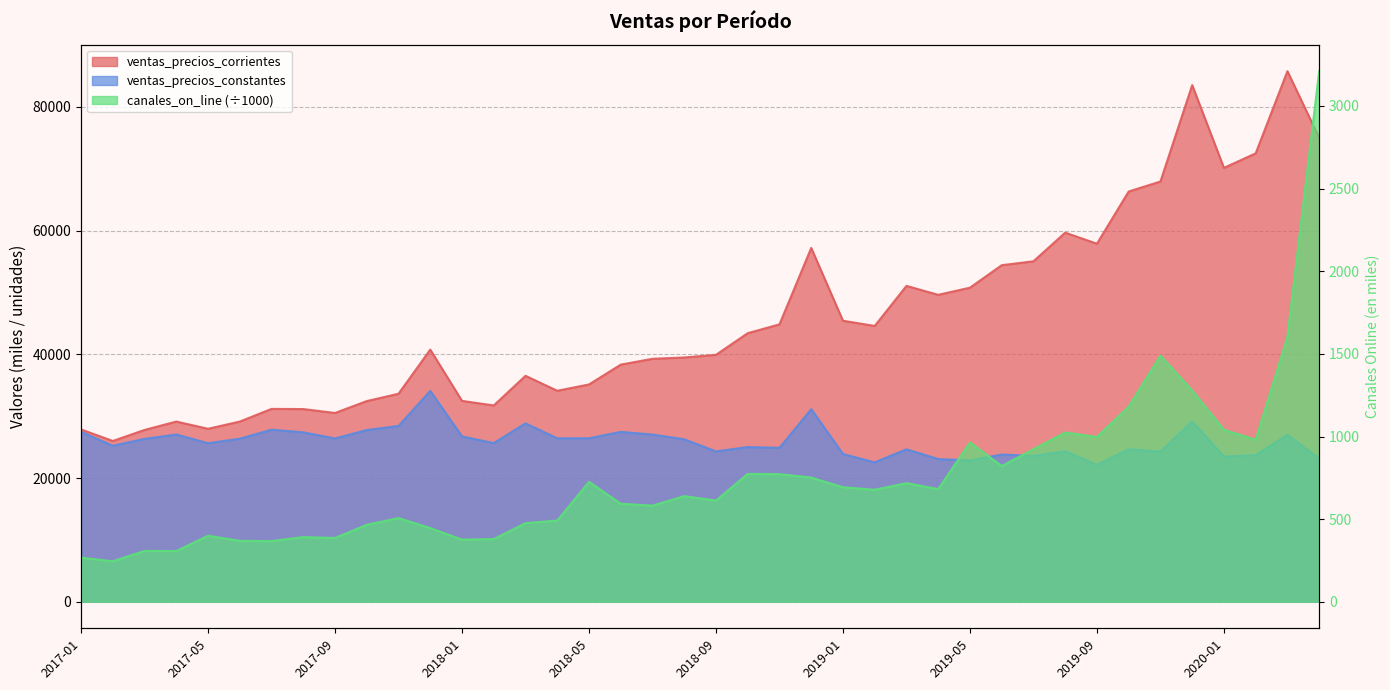

Rank the series by their maximum value, from highest to lowest.

ventas_precios_corrientes, ventas_precios_constantes, canales_on_line